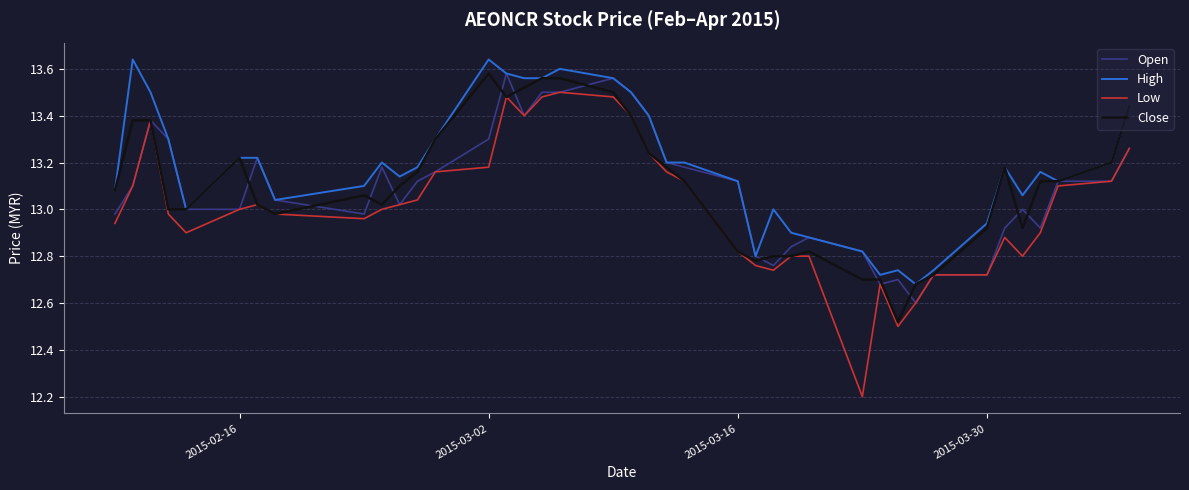

Which series has the largest total across all categories?

High